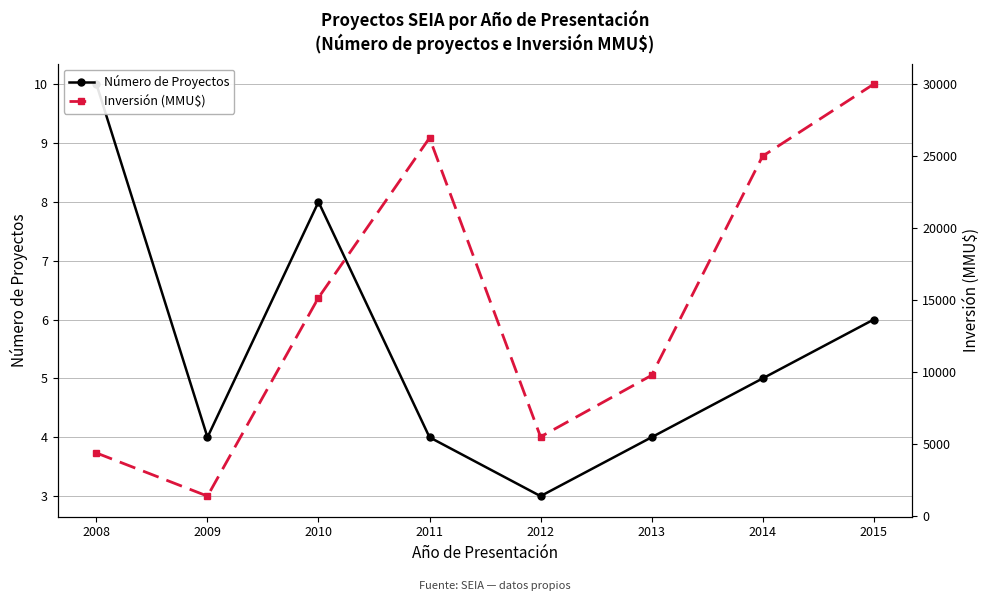

Rank the series at 2008 from highest to lowest value.

Inversión (MMU$), Número de Proyectos